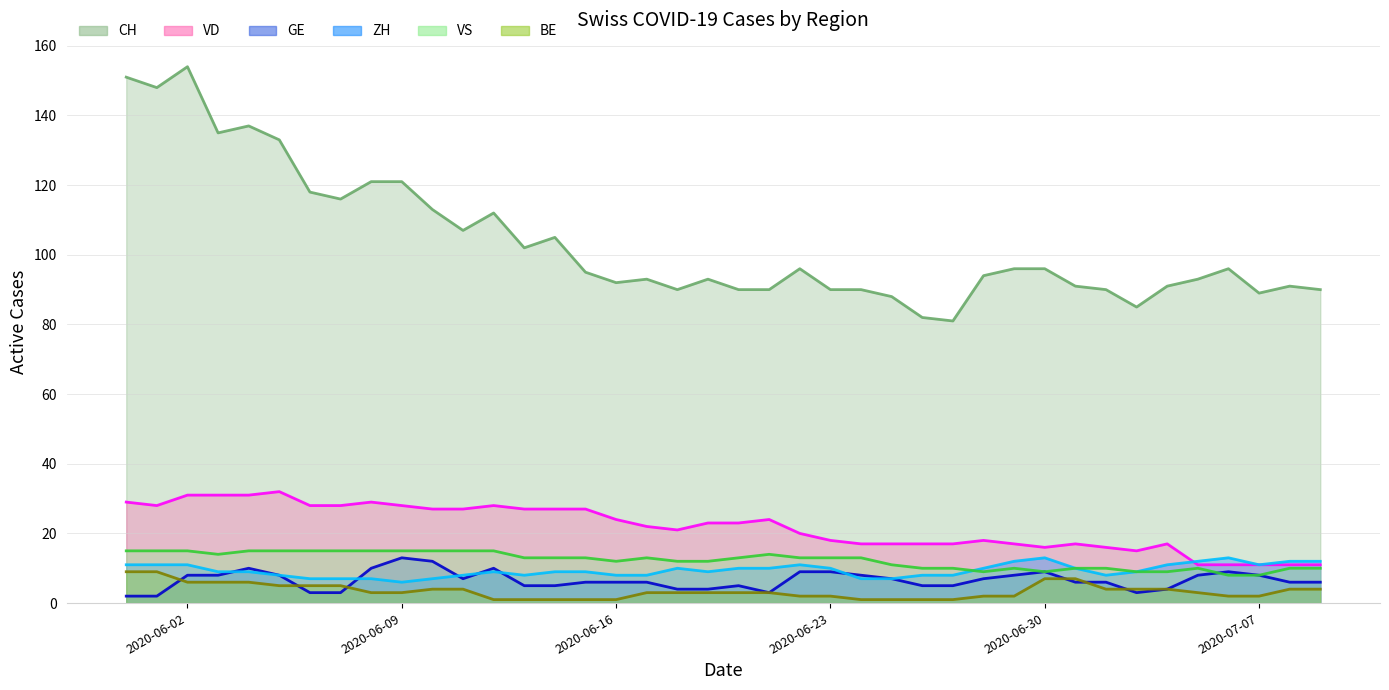

True or false: ZH and CH intersect in this chart.

False